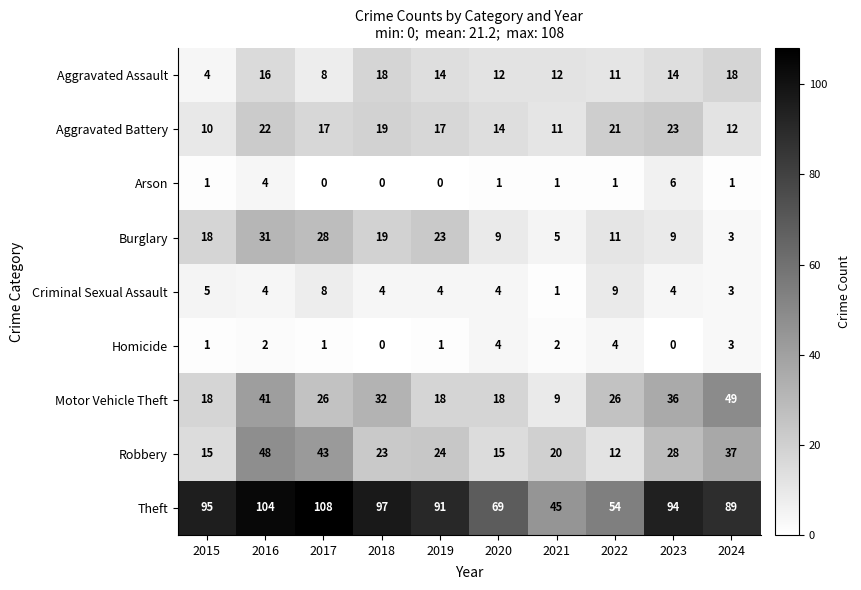

What is the greatest value displayed?

108